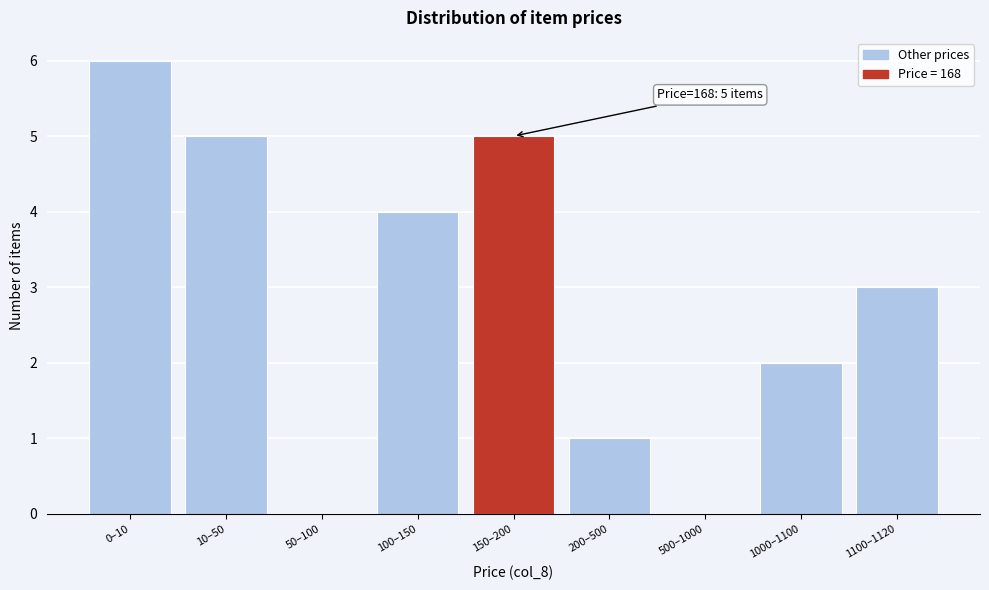

Reading left to right, transcribe all the data shown in this chart.

0–10=6	10–50=5	50–100=0	100–150=4	150–200=5	200–500=1	500–1000=0	1000–1100=2	1100–1120=3